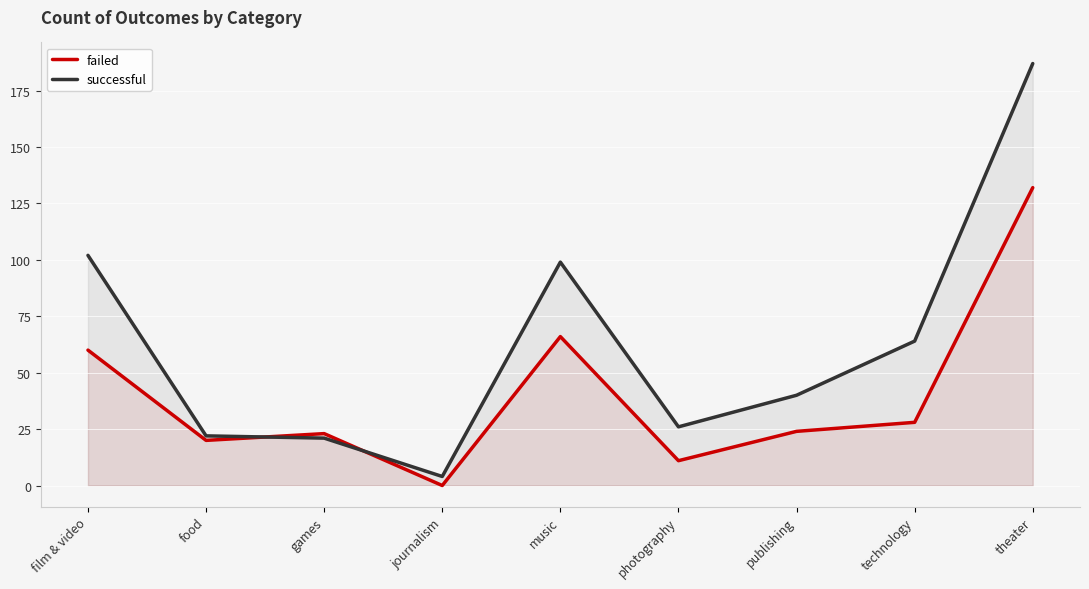

Is it true that failed equals 24 at publishing?

True